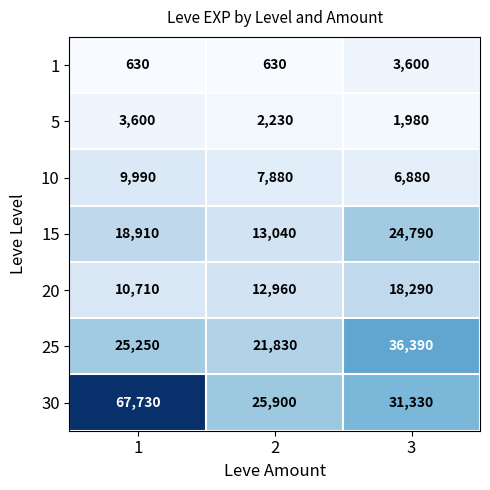

Which series changed the most between 1 and 2?

30